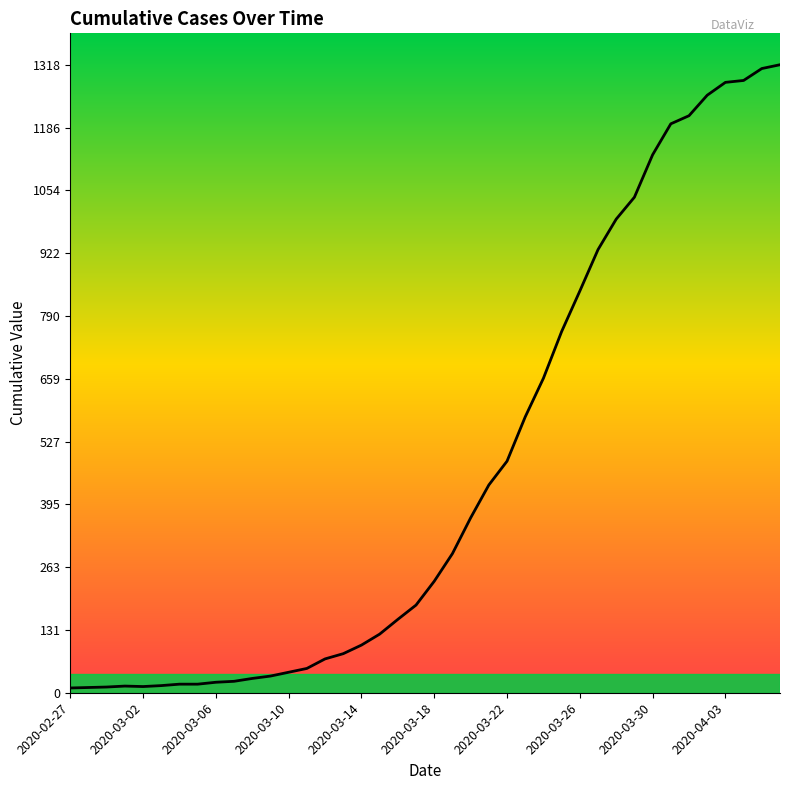

What is the maximum value shown in the chart?

1318